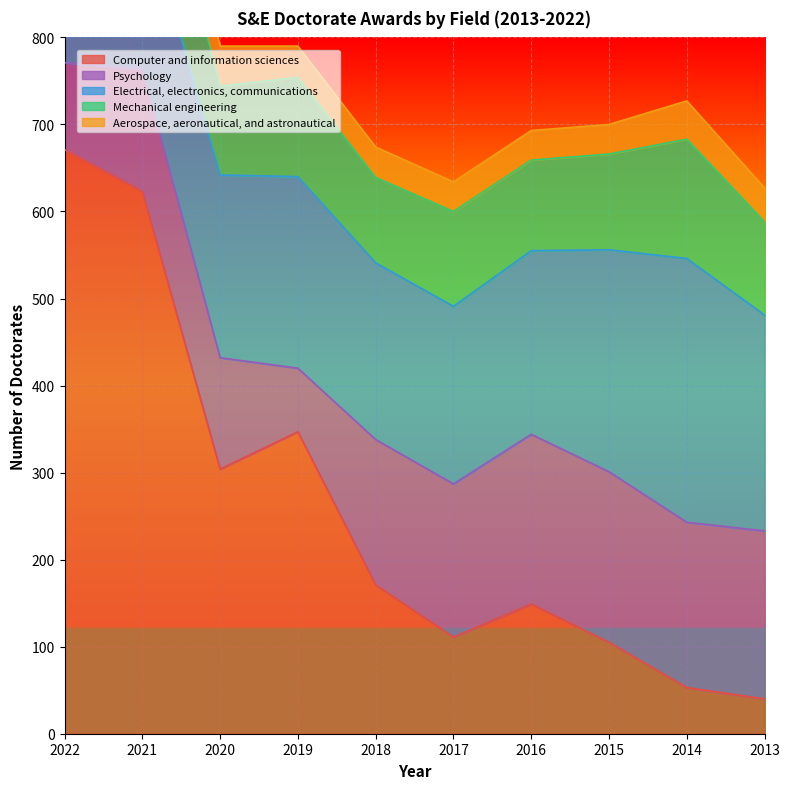

Which category has the lowest value in the Electrical, electronics, communications series?

2021